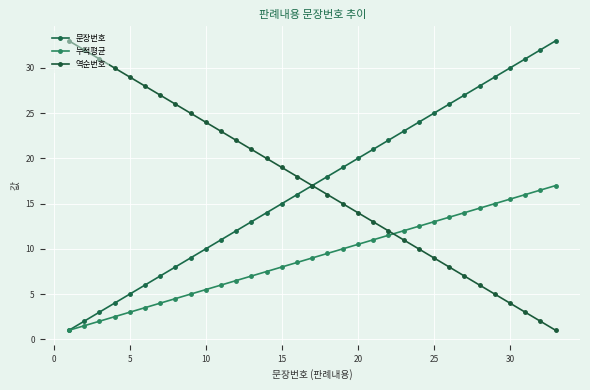

True or false: 누적평균 and 역순번호 intersect in this chart.

True